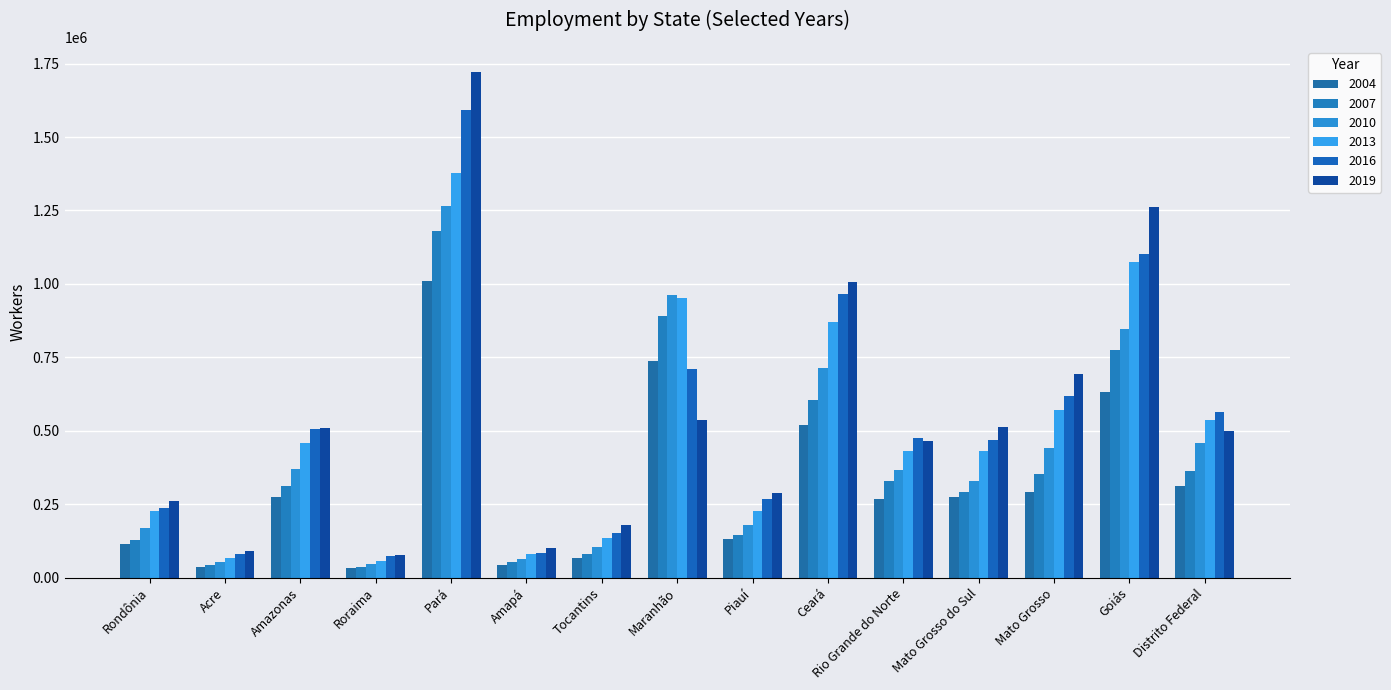

Which series has the largest range (max minus min)?

2019